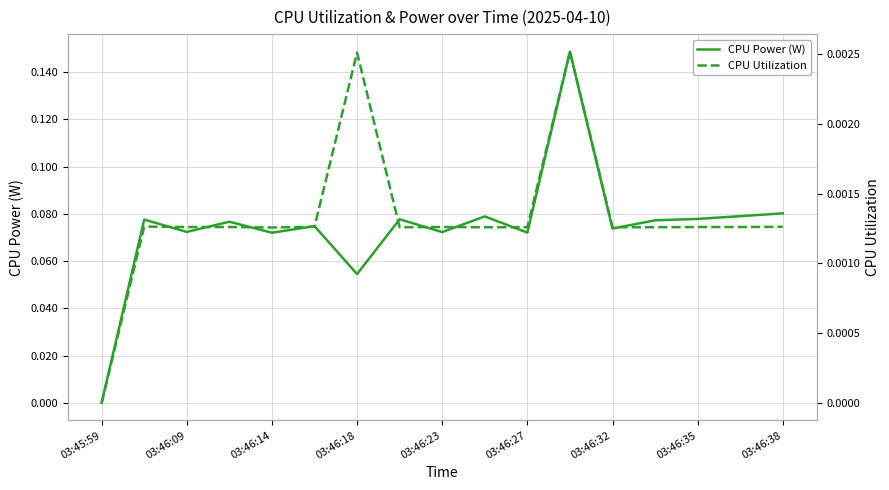

The value of CPU Utilization at 03:46:27 is 0.0. True or false?

False